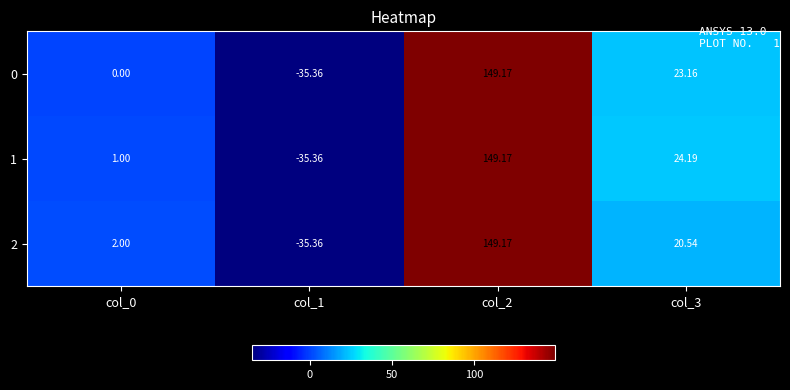

Which series has the largest total across all categories?

1